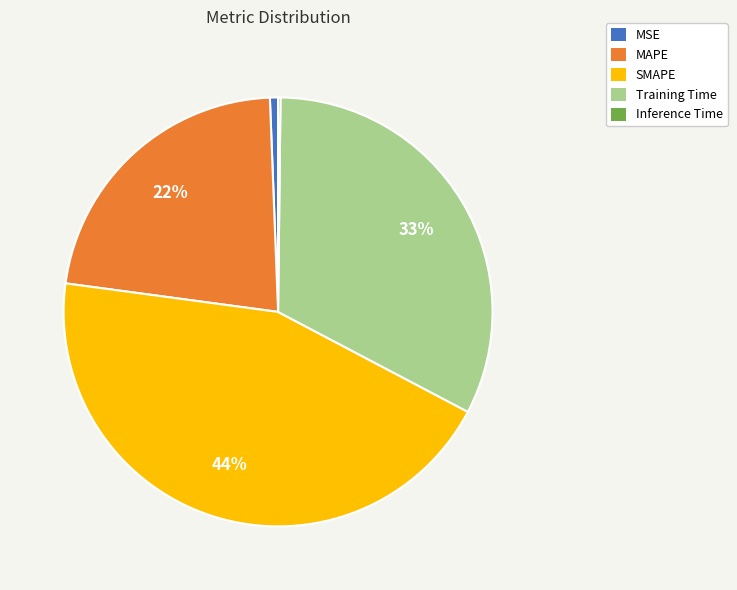

The SMAPE slice represents 33% of the pie. True or false?

False